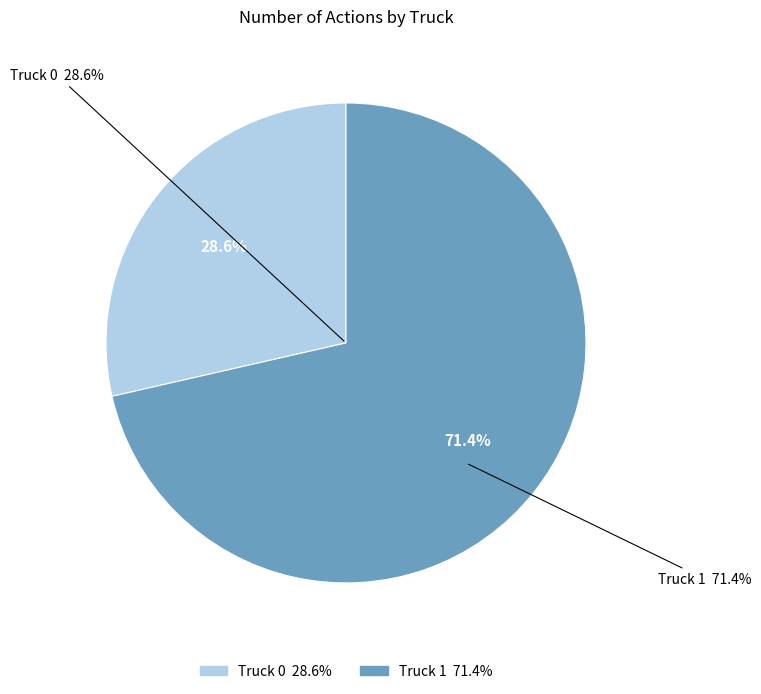

What percentage is the Truck 0 slice, to the nearest percent?

29%